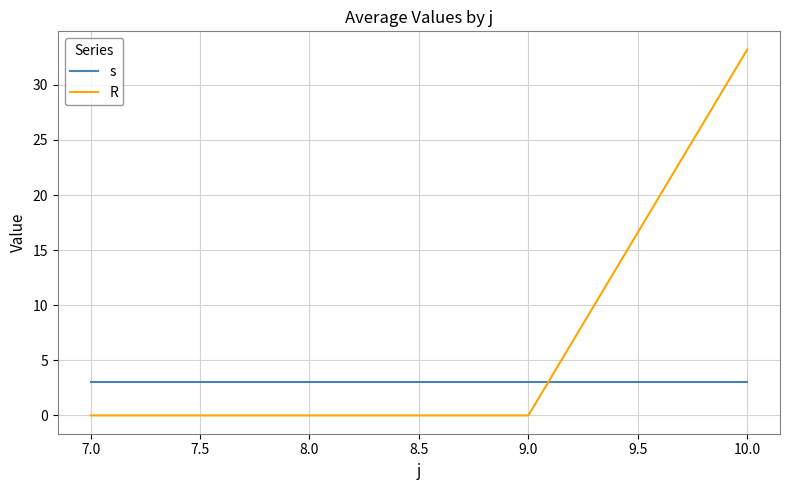

Reading left to right, what are all the values shown in this chart?

s: 3.0	3.0	3.0	3.0
R: 0.0	0.0	0.0	33.2